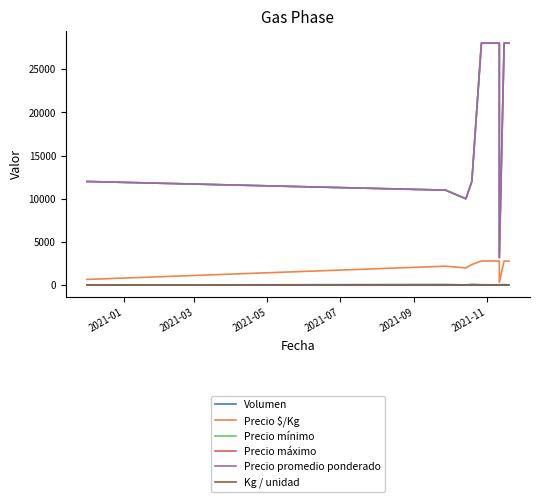

Does the chart have visible grid lines?

No